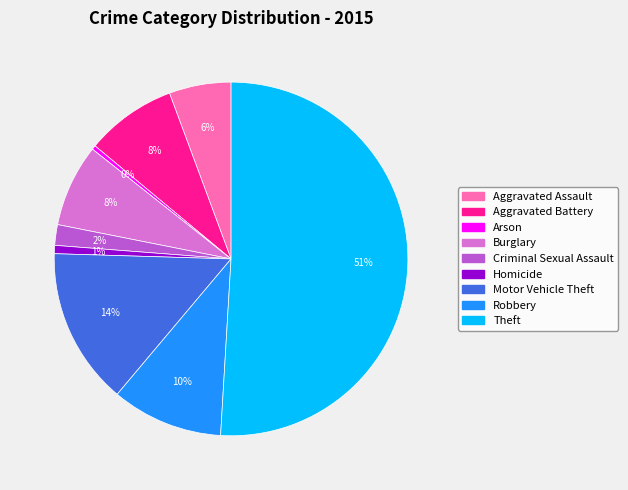

Which category has the biggest portion of the pie?

Theft